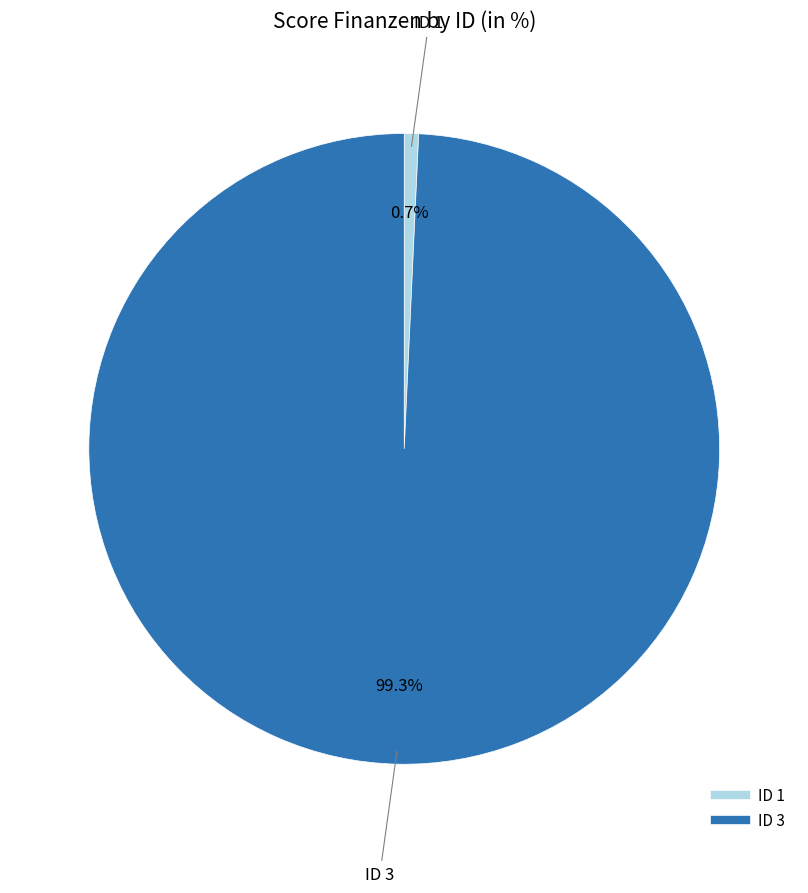

Is there any slice that represents more than half of the pie?

Yes